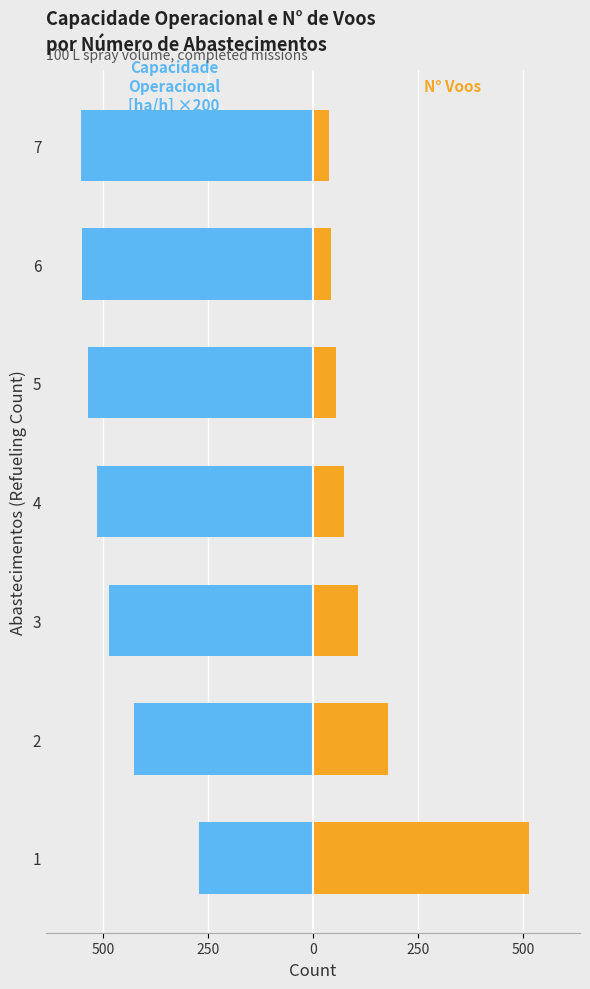

What is the value of the Capacidade operacional [ha/h] bar at the 6th from the left?

-550.1